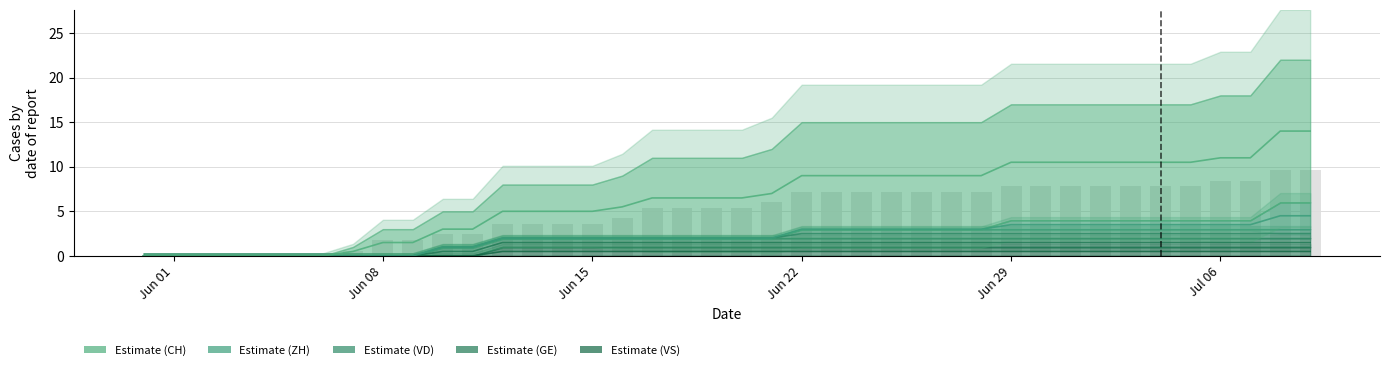

How many distinct data groups are displayed?

5